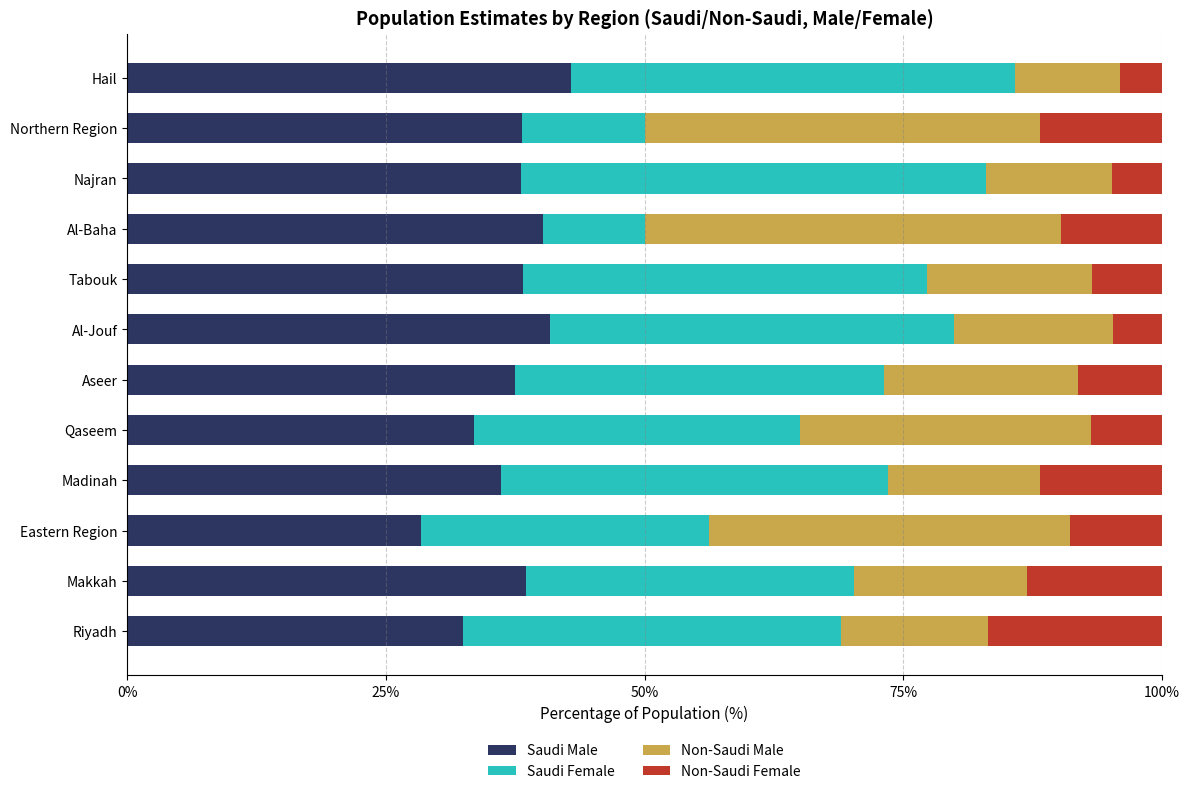

What is the difference between the maximum and minimum values in the Saudi Male series?

14.5